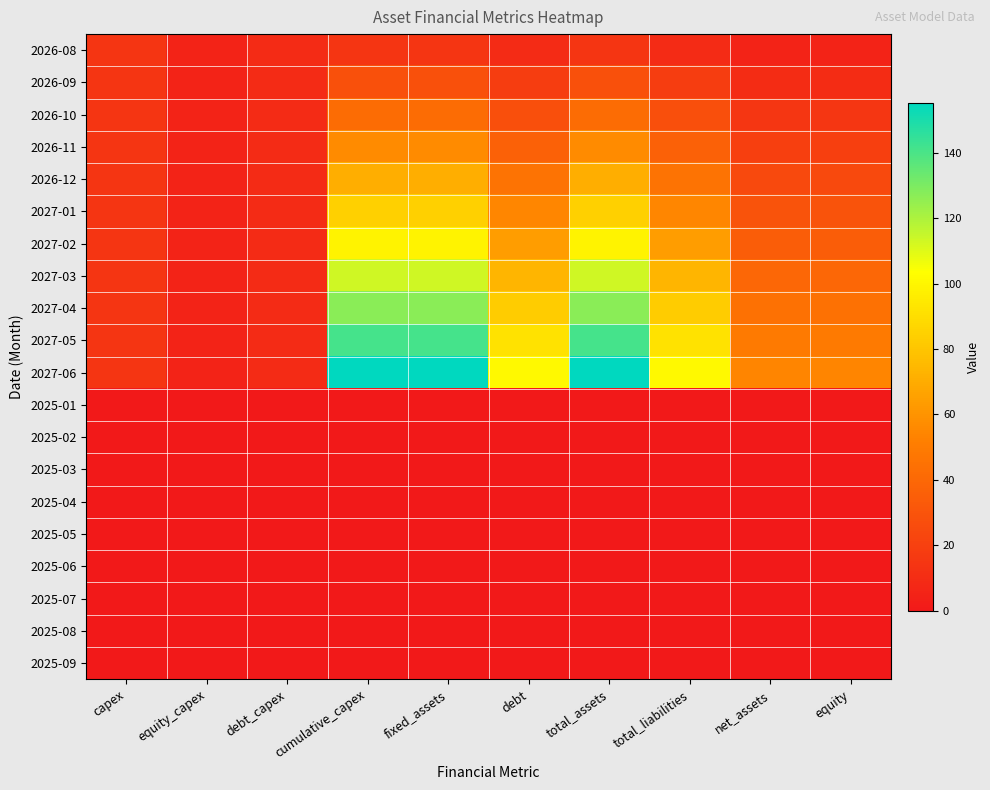

Reading left to right, what are all the values shown in this chart?

2026-08: capex=14.1	equity_capex=4.9	debt_capex=9.2	cumulative_capex=14.1	fixed_assets=14.1	debt=9.2	total_assets=14.1	total_liabilities=9.2	net_assets=4.9	equity=4.9
2026-09: capex=14.1	equity_capex=4.9	debt_capex=9.2	cumulative_capex=28.2	fixed_assets=28.2	debt=18.4	total_assets=28.2	total_liabilities=18.4	net_assets=9.9	equity=9.9
2026-10: capex=14.1	equity_capex=4.9	debt_capex=9.2	cumulative_capex=42.4	fixed_assets=42.4	debt=27.5	total_assets=42.4	total_liabilities=27.5	net_assets=14.8	equity=14.8
2026-11: capex=14.1	equity_capex=4.9	debt_capex=9.2	cumulative_capex=56.5	fixed_assets=56.5	debt=36.7	total_assets=56.5	total_liabilities=36.7	net_assets=19.8	equity=19.8
2026-12: capex=14.1	equity_capex=4.9	debt_capex=9.2	cumulative_capex=70.6	fixed_assets=70.6	debt=45.9	total_assets=70.6	total_liabilities=45.9	net_assets=24.7	equity=24.7
2027-01: capex=14.1	equity_capex=4.9	debt_capex=9.2	cumulative_capex=84.7	fixed_assets=84.7	debt=55.1	total_assets=84.7	total_liabilities=55.1	net_assets=29.7	equity=29.7
2027-02: capex=14.1	equity_capex=4.9	debt_capex=9.2	cumulative_capex=98.9	fixed_assets=98.9	debt=64.3	total_assets=98.9	total_liabilities=64.3	net_assets=34.6	equity=34.6
2027-03: capex=14.1	equity_capex=4.9	debt_capex=9.2	cumulative_capex=113.0	fixed_assets=113.0	debt=73.4	total_assets=113.0	total_liabilities=73.4	net_assets=39.5	equity=39.5
2027-04: capex=14.1	equity_capex=4.9	debt_capex=9.2	cumulative_capex=127.1	fixed_assets=127.1	debt=82.6	total_assets=127.1	total_liabilities=82.6	net_assets=44.5	equity=44.5
2027-05: capex=14.1	equity_capex=4.9	debt_capex=9.2	cumulative_capex=141.2	fixed_assets=141.2	debt=91.8	total_assets=141.2	total_liabilities=91.8	net_assets=49.4	equity=49.4
2027-06: capex=14.1	equity_capex=4.9	debt_capex=9.2	cumulative_capex=155.4	fixed_assets=155.4	debt=101.0	total_assets=155.4	total_liabilities=101.0	net_assets=54.4	equity=54.4
2025-01: capex=0.0	equity_capex=0.0	debt_capex=0.0	cumulative_capex=0.0	fixed_assets=0.0	debt=0.0	total_assets=0.0	total_liabilities=0.0	net_assets=0.0	equity=0.0
2025-02: capex=0.0	equity_capex=0.0	debt_capex=0.0	cumulative_capex=0.0	fixed_assets=0.0	debt=0.0	total_assets=0.0	total_liabilities=0.0	net_assets=0.0	equity=0.0
2025-03: capex=0.0	equity_capex=0.0	debt_capex=0.0	cumulative_capex=0.0	fixed_assets=0.0	debt=0.0	total_assets=0.0	total_liabilities=0.0	net_assets=0.0	equity=0.0
2025-04: capex=0.0	equity_capex=0.0	debt_capex=0.0	cumulative_capex=0.0	fixed_assets=0.0	debt=0.0	total_assets=0.0	total_liabilities=0.0	net_assets=0.0	equity=0.0
2025-05: capex=0.0	equity_capex=0.0	debt_capex=0.0	cumulative_capex=0.0	fixed_assets=0.0	debt=0.0	total_assets=0.0	total_liabilities=0.0	net_assets=0.0	equity=0.0
2025-06: capex=0.0	equity_capex=0.0	debt_capex=0.0	cumulative_capex=0.0	fixed_assets=0.0	debt=0.0	total_assets=0.0	total_liabilities=0.0	net_assets=0.0	equity=0.0
2025-07: capex=0.0	equity_capex=0.0	debt_capex=0.0	cumulative_capex=0.0	fixed_assets=0.0	debt=0.0	total_assets=0.0	total_liabilities=0.0	net_assets=0.0	equity=0.0
2025-08: capex=0.0	equity_capex=0.0	debt_capex=0.0	cumulative_capex=0.0	fixed_assets=0.0	debt=0.0	total_assets=0.0	total_liabilities=0.0	net_assets=0.0	equity=0.0
2025-09: capex=0.0	equity_capex=0.0	debt_capex=0.0	cumulative_capex=0.0	fixed_assets=0.0	debt=0.0	total_assets=0.0	total_liabilities=0.0	net_assets=0.0	equity=0.0